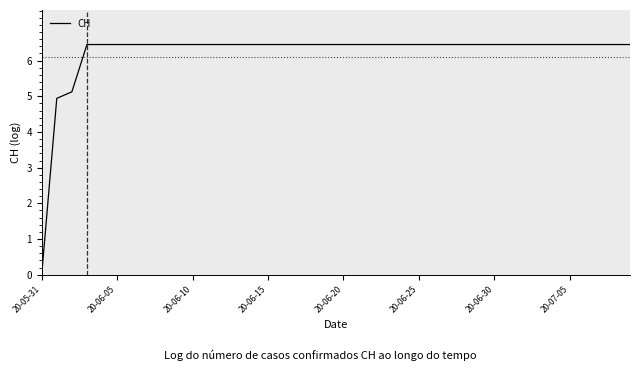

What is the difference between the maximum and minimum values?

6.4